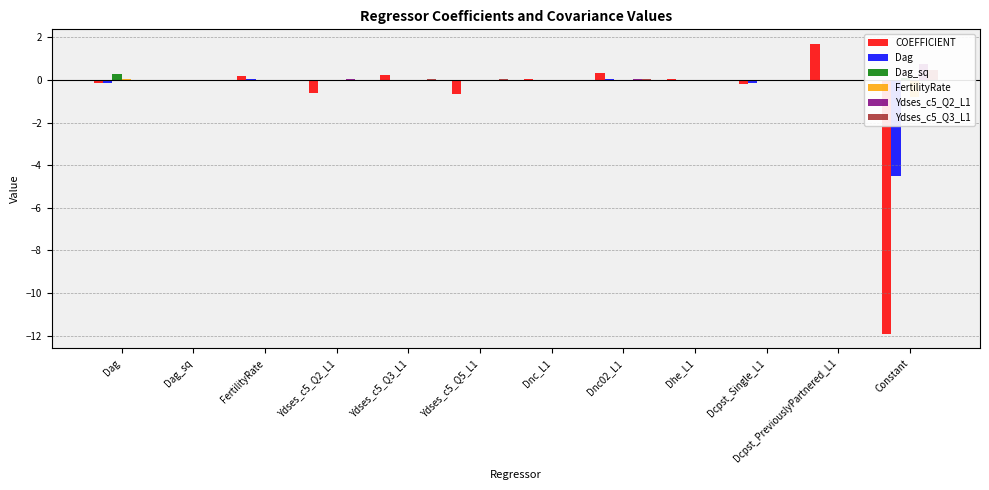

Which series has the largest range (max minus min)?

COEFFICIENT